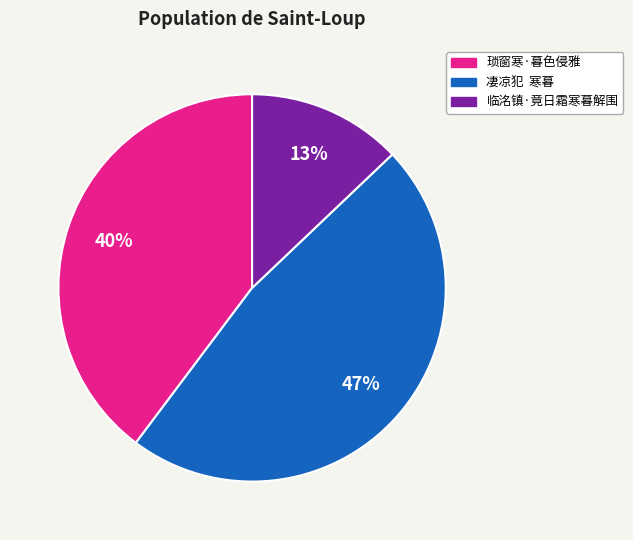

How many segments does this pie chart have?

3